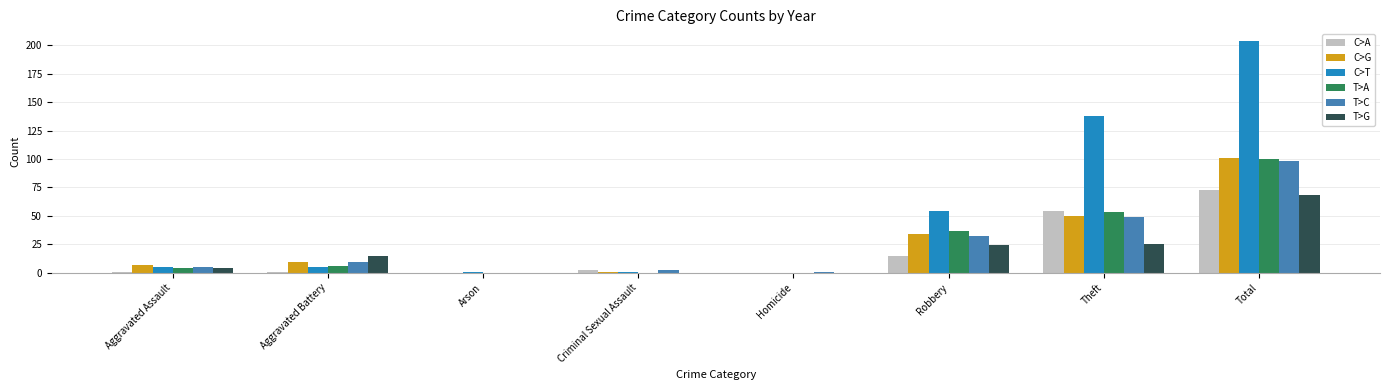

Are the bars horizontal?

No